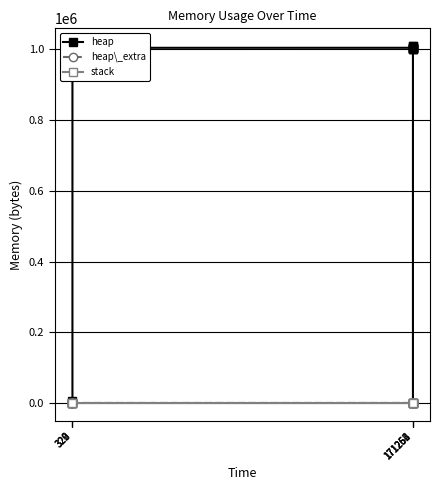

True or false: heap and heap\_extra cross at least once.

False